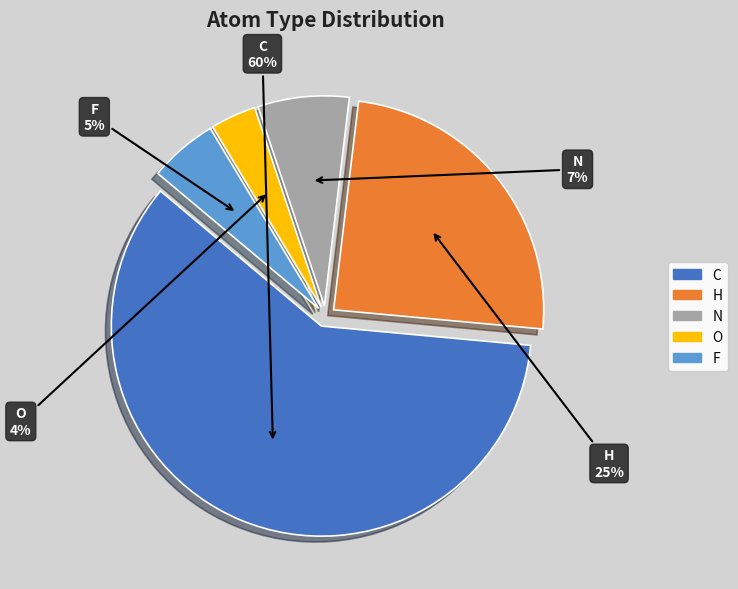

Between F and O, which is larger?

F